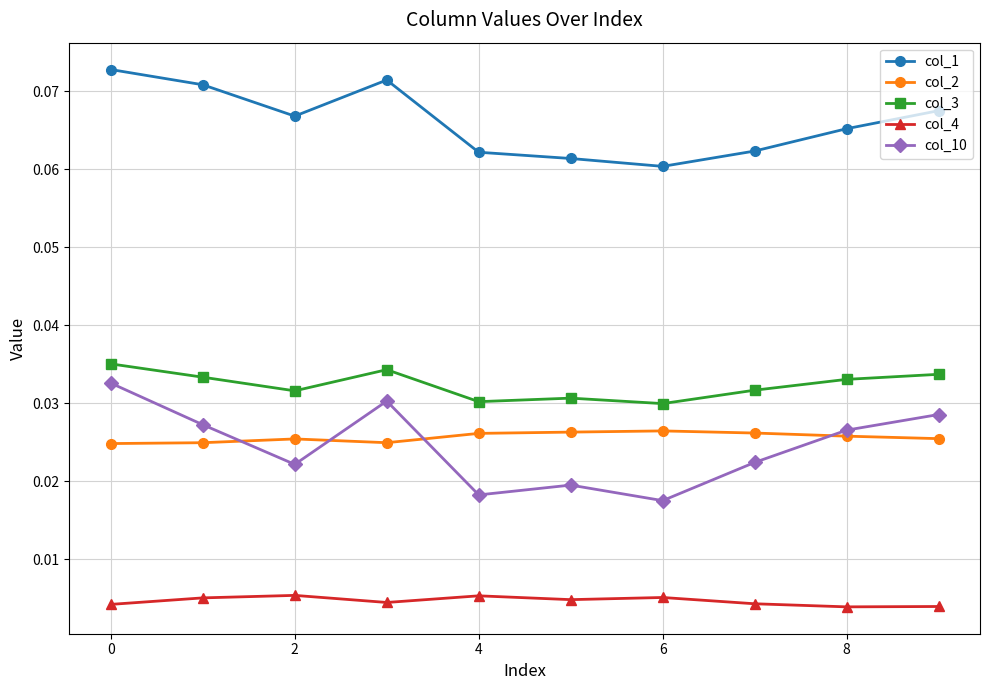

True or false: col_4 has more than 1 interior local peaks.

True